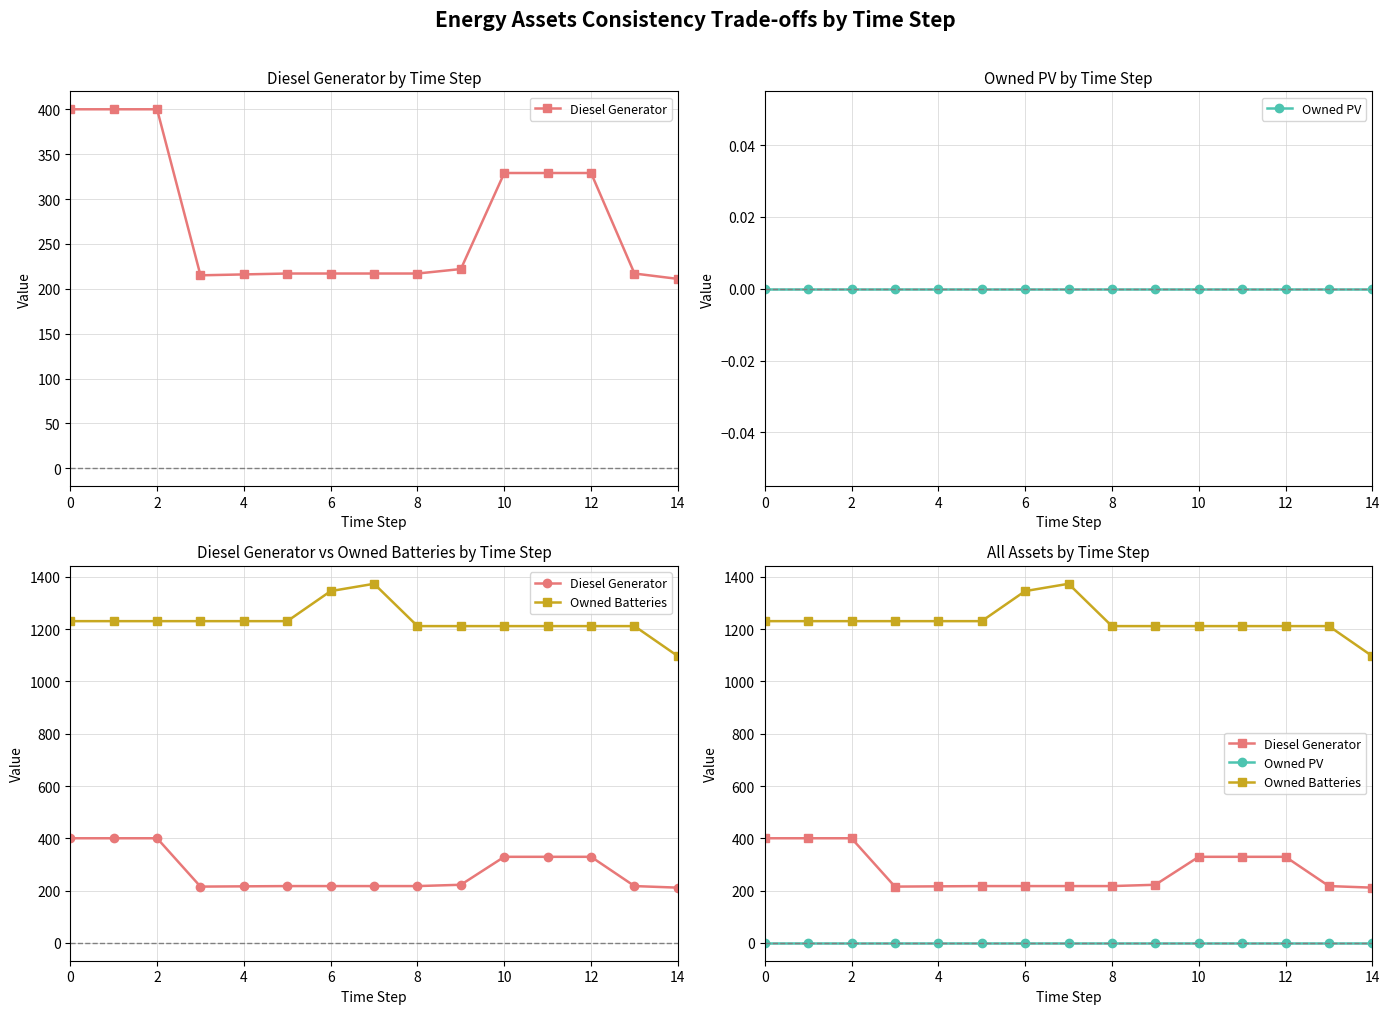

What are all the series names shown in the legend?

Diesel Generator, Owned PV, Owned Batteries